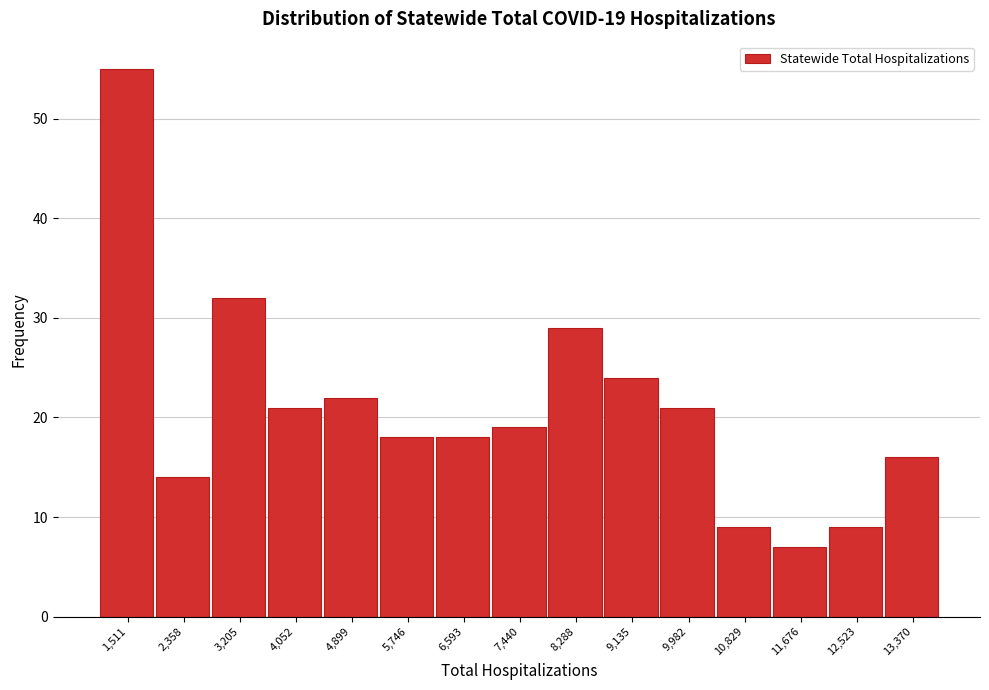

Reading left to right, transcribe all the data shown in this chart.

55	14	32	21	22	18	18	19	29	24	21	9	7	9	16